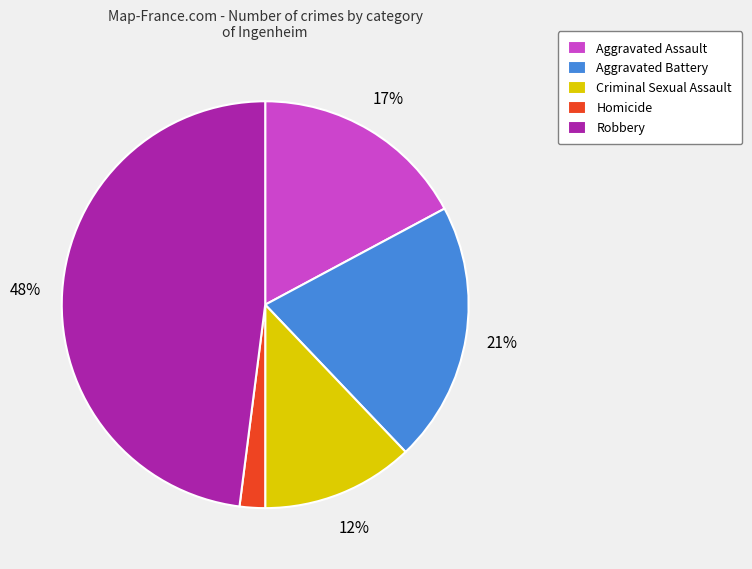

Which slice is the smallest?

Homicide